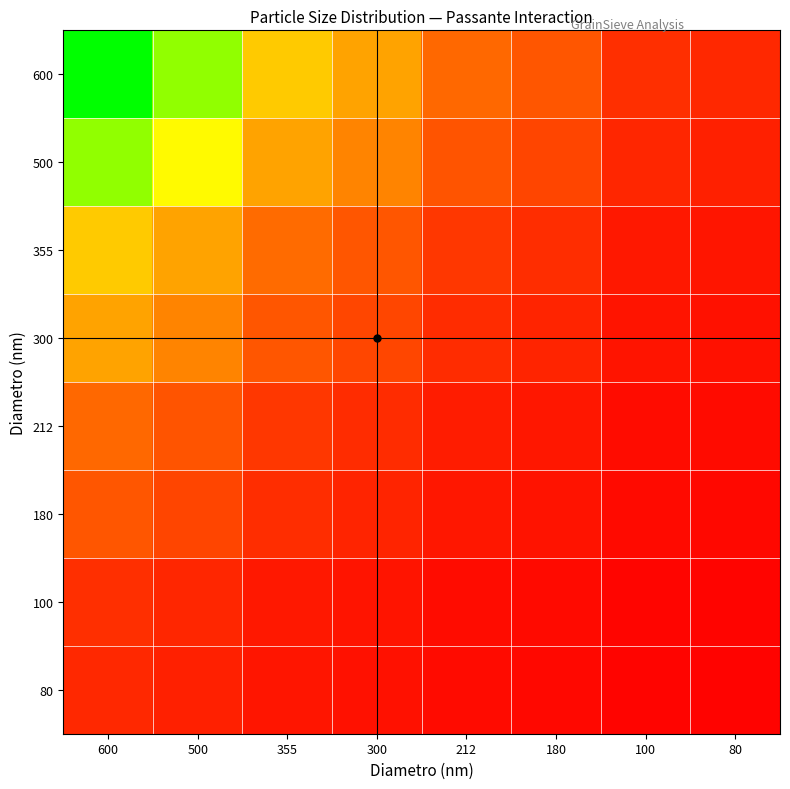

Which series changed the most between 600 and 300?

600